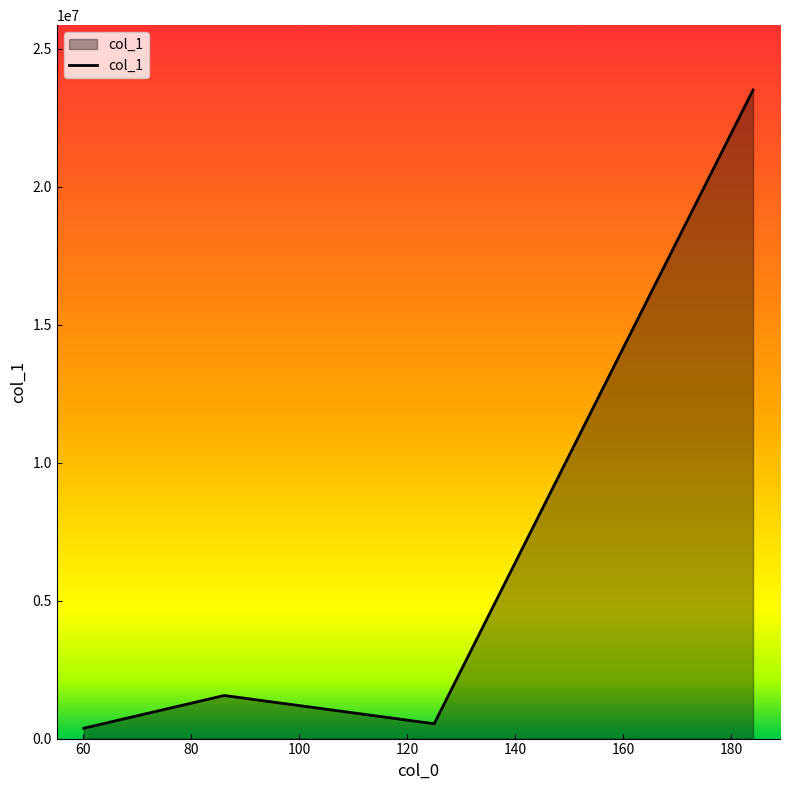

What is the maximum value shown in the chart?

23501836.0